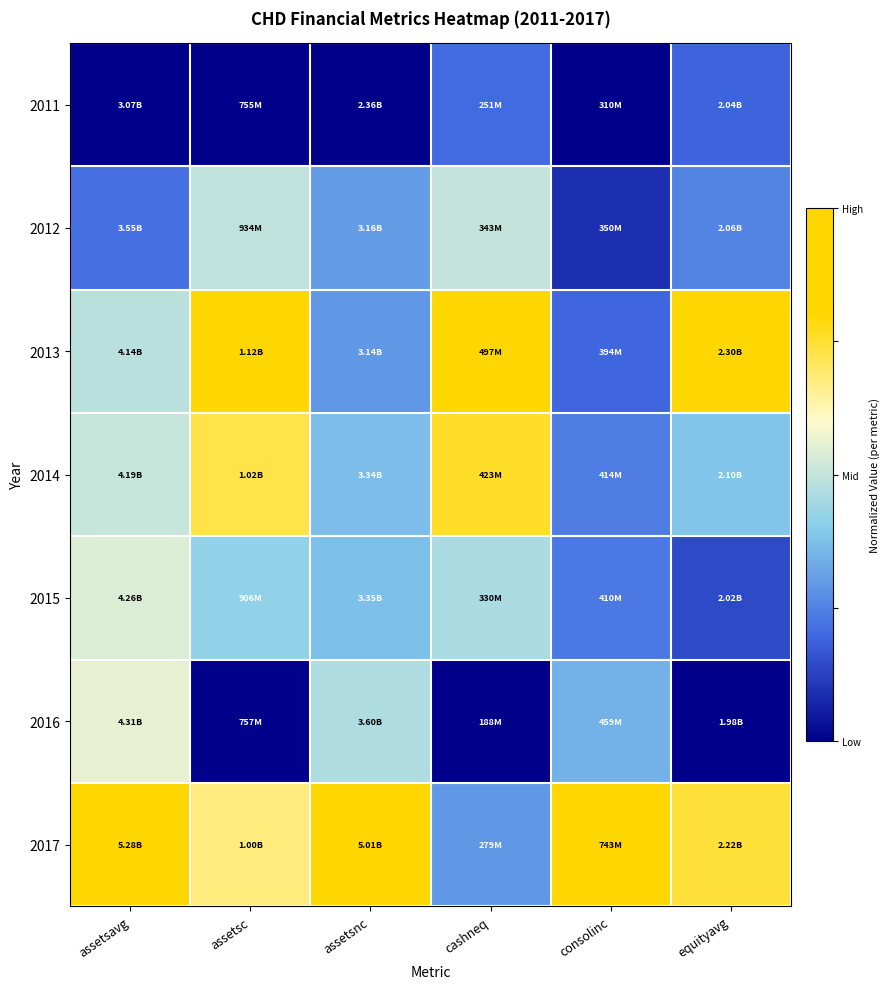

Reading right to left, what are all the values shown in this chart?

2011: equityavg=0.2	consolinc=0.0	cashneq=0.2	assetsnc=0.0	assetsc=0.0	assetsavg=0.0
2012: equityavg=0.3	consolinc=0.1	cashneq=0.5	assetsnc=0.3	assetsc=0.5	assetsavg=0.2
2013: equityavg=1.0	consolinc=0.2	cashneq=1.0	assetsnc=0.3	assetsc=1.0	assetsavg=0.5
2014: equityavg=0.4	consolinc=0.2	cashneq=0.8	assetsnc=0.4	assetsc=0.7	assetsavg=0.5
2015: equityavg=0.1	consolinc=0.2	cashneq=0.5	assetsnc=0.4	assetsc=0.4	assetsavg=0.5
2016: equityavg=0.0	consolinc=0.3	cashneq=0.0	assetsnc=0.5	assetsc=0.0	assetsavg=0.6
2017: equityavg=0.7	consolinc=1.0	cashneq=0.3	assetsnc=1.0	assetsc=0.7	assetsavg=1.0